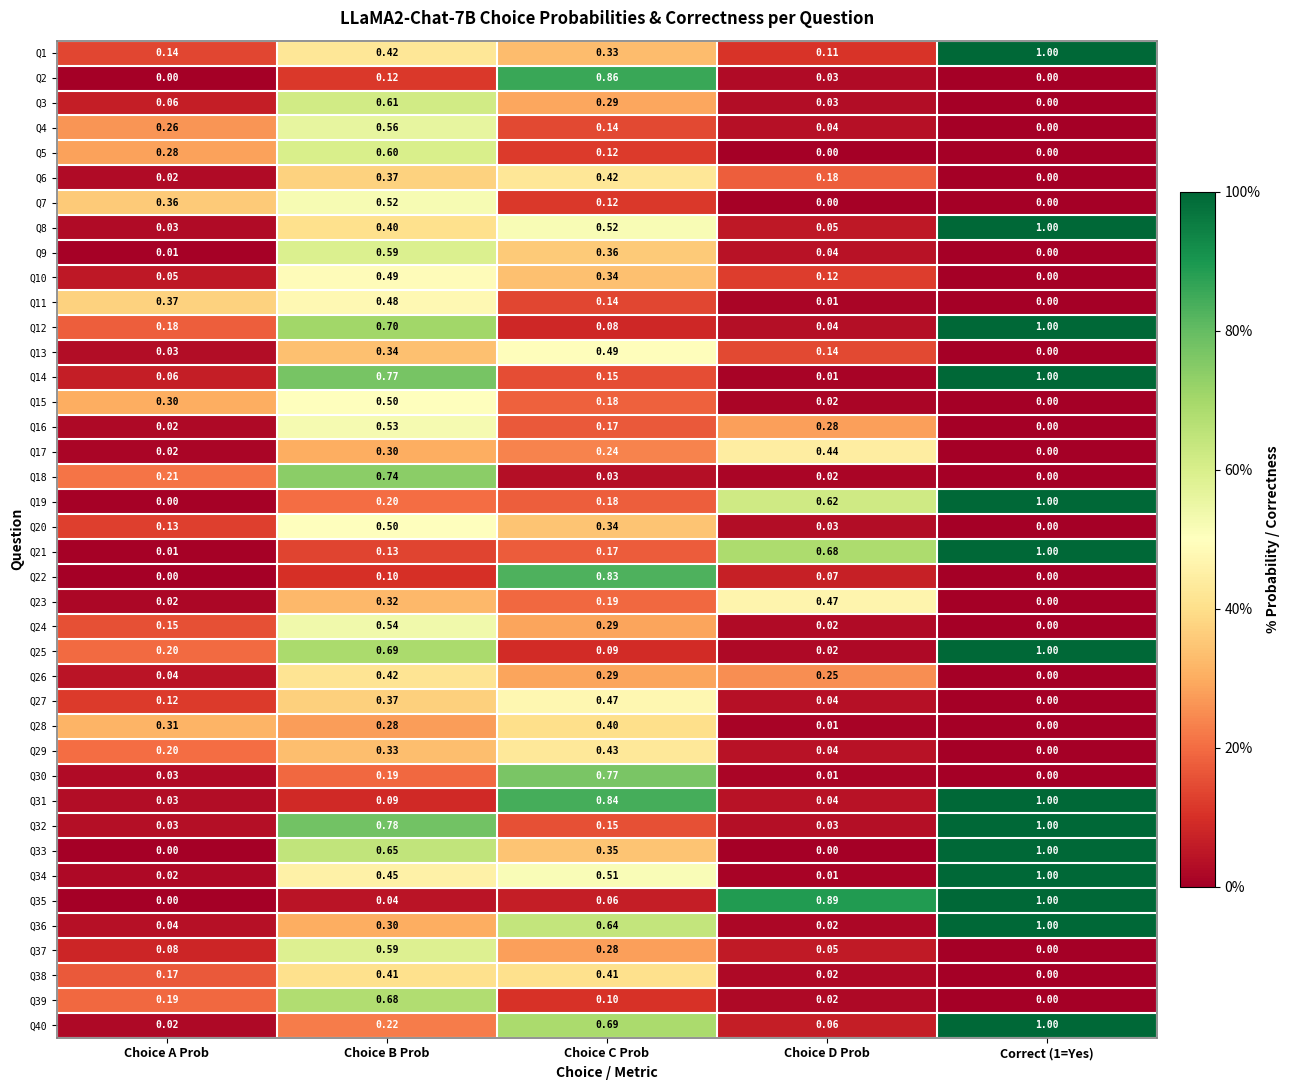

Is the value of Q28 at Correct (1=Yes) greater than the value of Q32 at Choice C Prob?

No